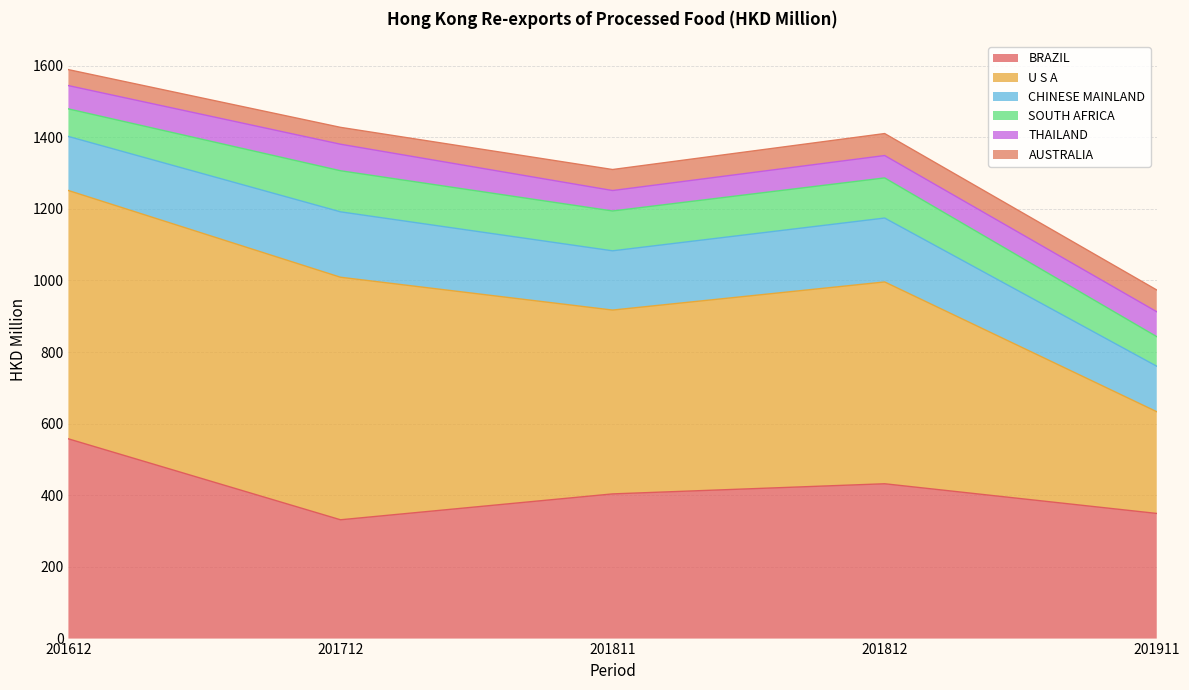

What is the difference between the maximum and minimum values in the U S A series?

409.4